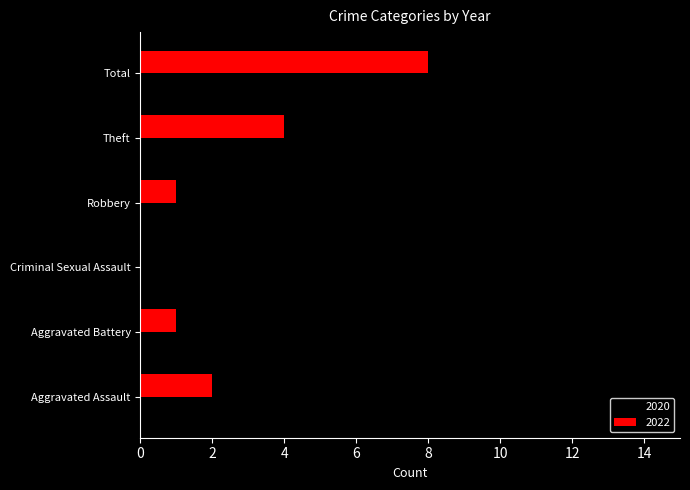

What is the sum of all 2020 values?

24